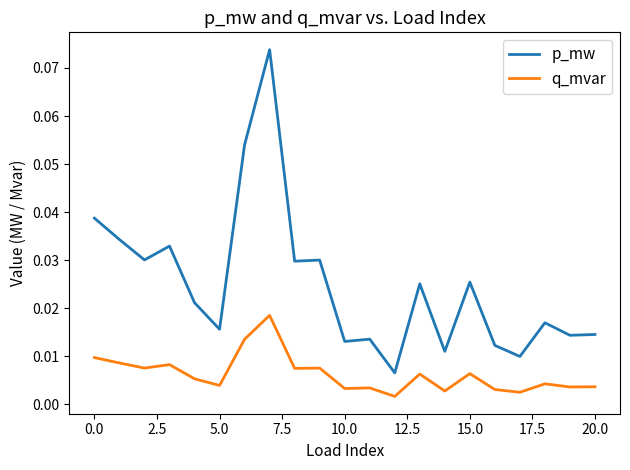

True or false: p_mw and q_mvar cross at least once.

False